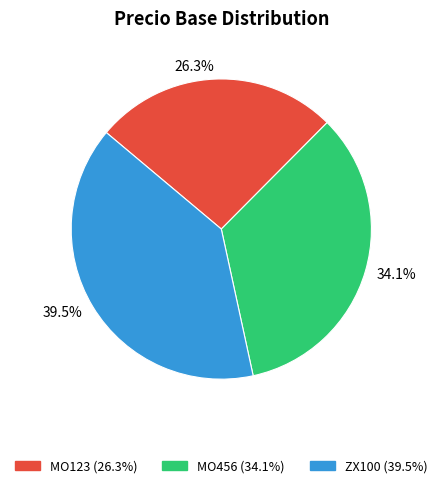

Does any single category account for the majority?

No